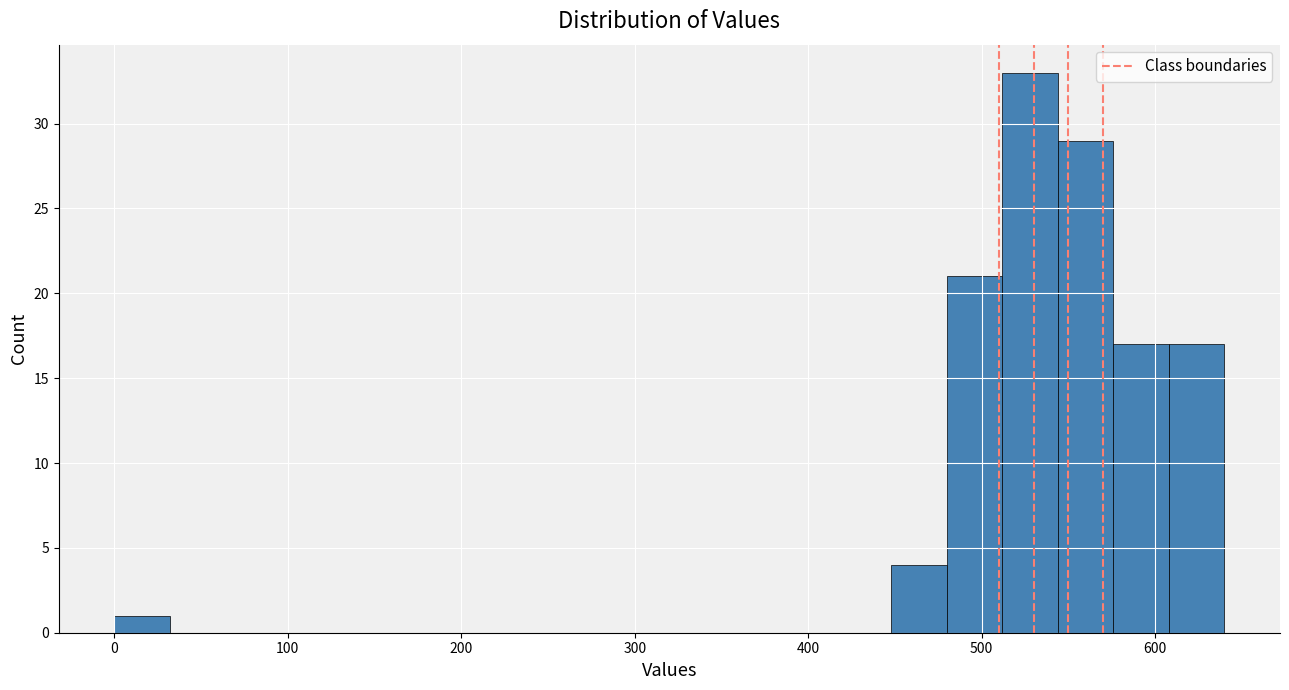

Read against the x-axis, roughly where is the centre of the tallest bar?

530